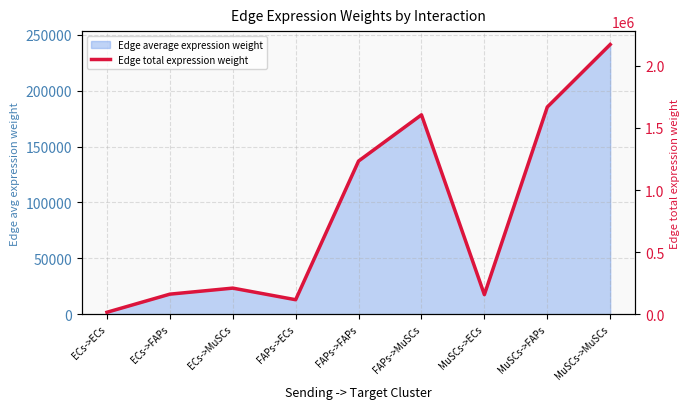

Where is the first local maximum?

ECs->MuSCs